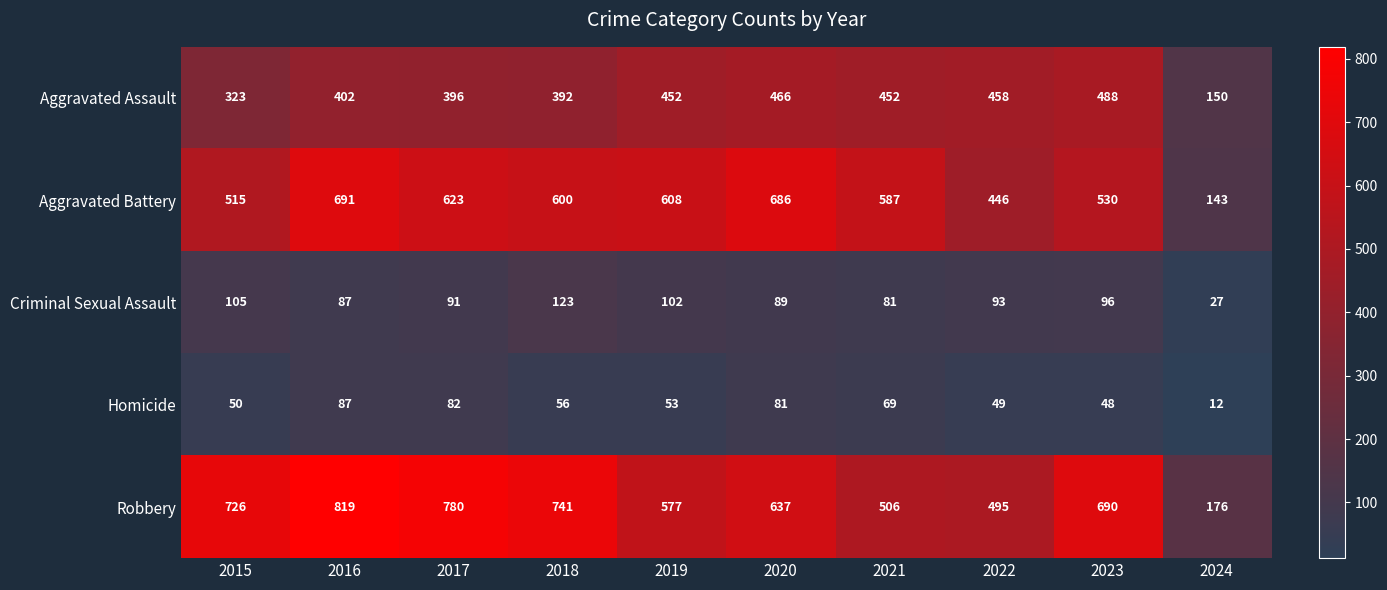

At which category is the sum across all series the highest?

2016